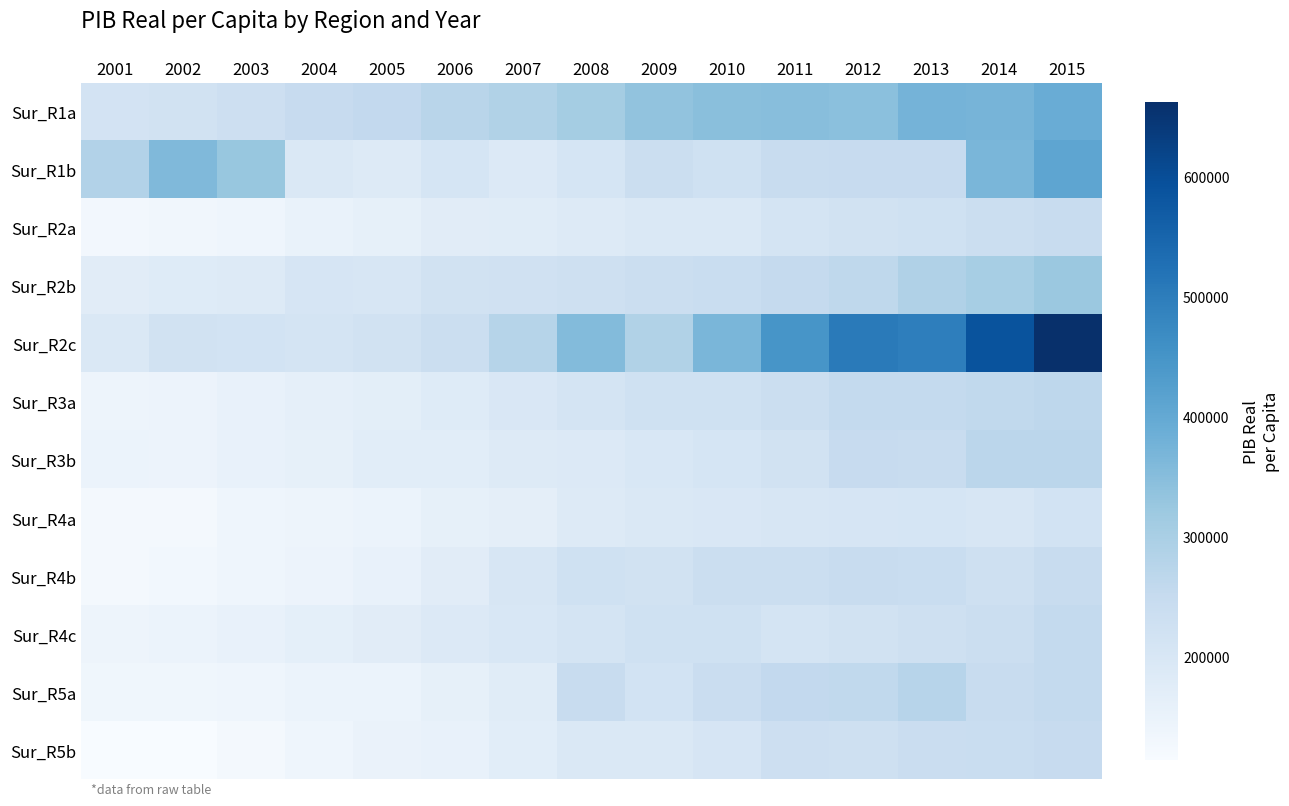

Between 2007 and 2008, which series saw the biggest shift?

Sur_R2c